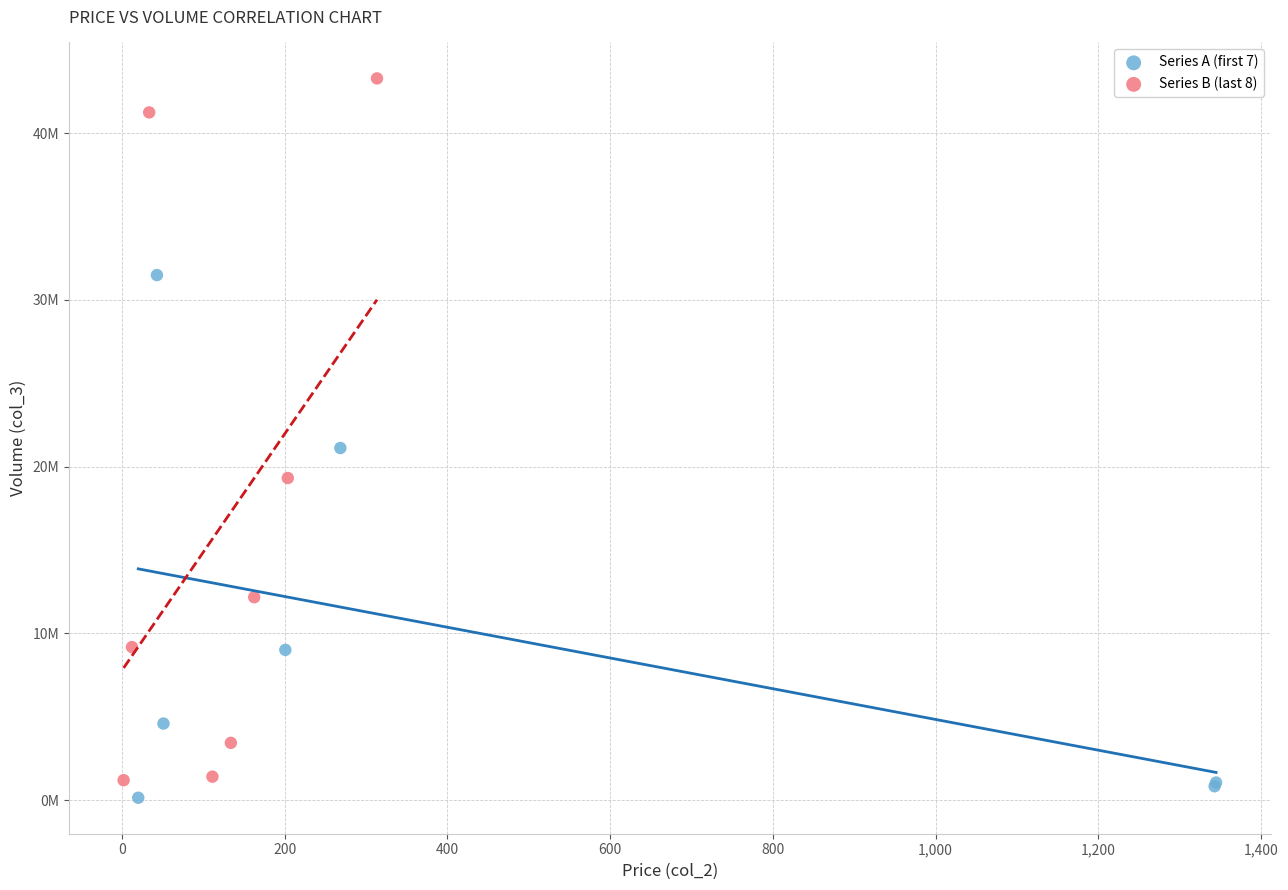

What are all the series names shown in the legend?

Series A (first 7), Series B (last 8)